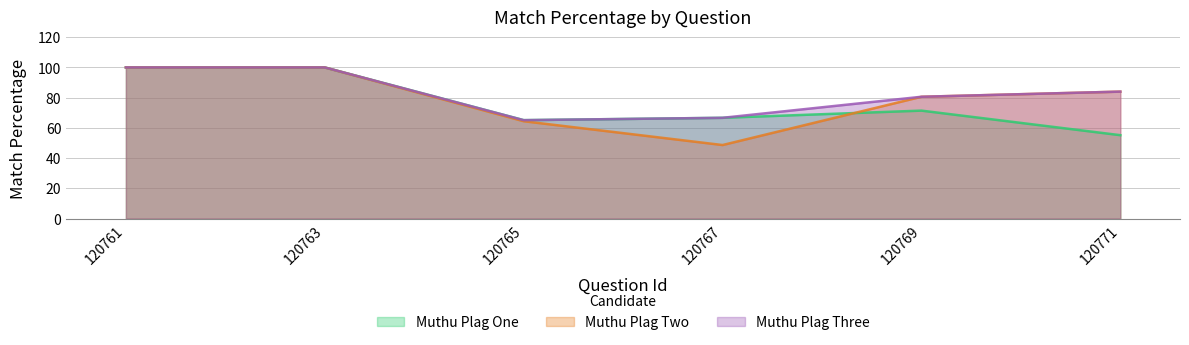

At how many categories does at least one series exceed 79?

4